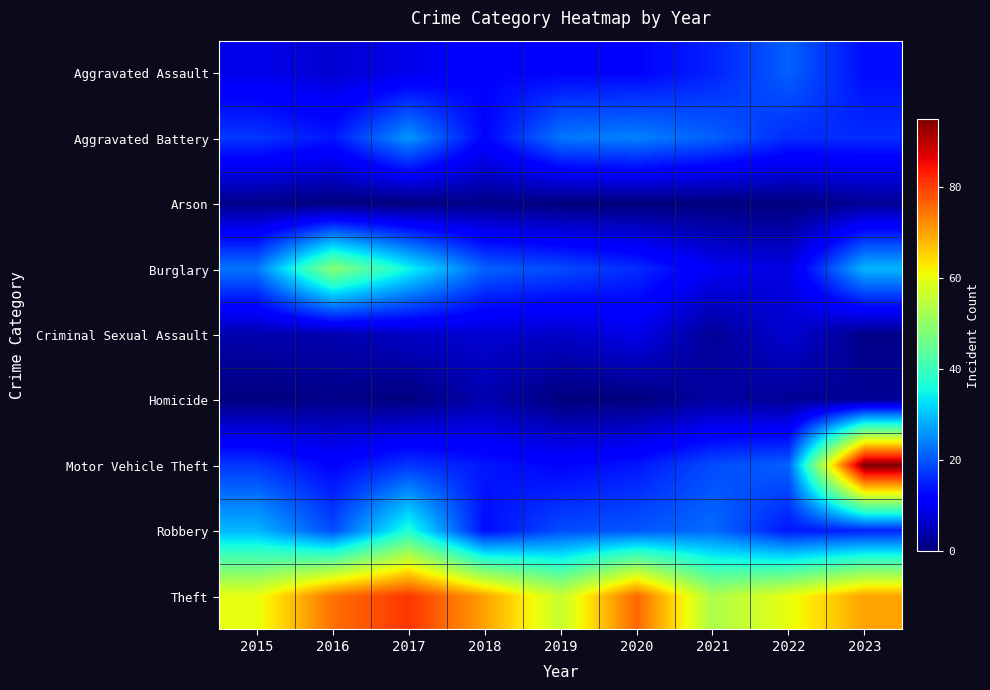

Reading left to right, extract all data points from this chart.

Aggravated Assault: 2015=9	2016=7	2017=9	2018=12	2019=12	2020=12	2021=15	2022=21	2023=13
Aggravated Battery: 2015=17	2016=14	2017=26	2018=12	2019=23	2020=24	2021=21	2022=16	2023=16
Arson: 2015=1	2016=0	2017=0	2018=1	2019=0	2020=0	2021=0	2022=0	2023=2
Burglary: 2015=23	2016=49	2017=35	2018=21	2019=19	2020=16	2021=10	2022=8	2023=29
Criminal Sexual Assault: 2015=4	2016=4	2017=6	2018=7	2019=6	2020=9	2021=2	2022=7	2023=1
Homicide: 2015=0	2016=1	2017=0	2018=4	2019=0	2020=0	2021=3	2022=2	2023=2
Motor Vehicle Theft: 2015=17	2016=12	2017=17	2018=14	2019=12	2020=14	2021=19	2022=21	2023=95
Robbery: 2015=29	2016=19	2017=37	2018=13	2019=19	2020=20	2021=22	2022=14	2023=15
Theft: 2015=60	2016=75	2017=81	2018=70	2019=56	2020=76	2021=53	2022=60	2023=70